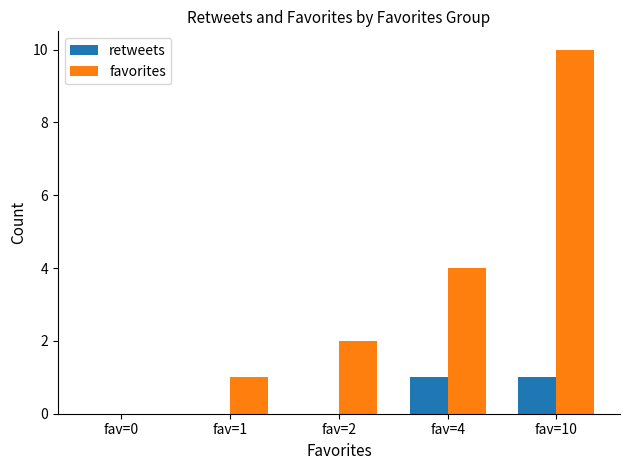

Between fav=1 and fav=4, which series saw the biggest shift?

favorites